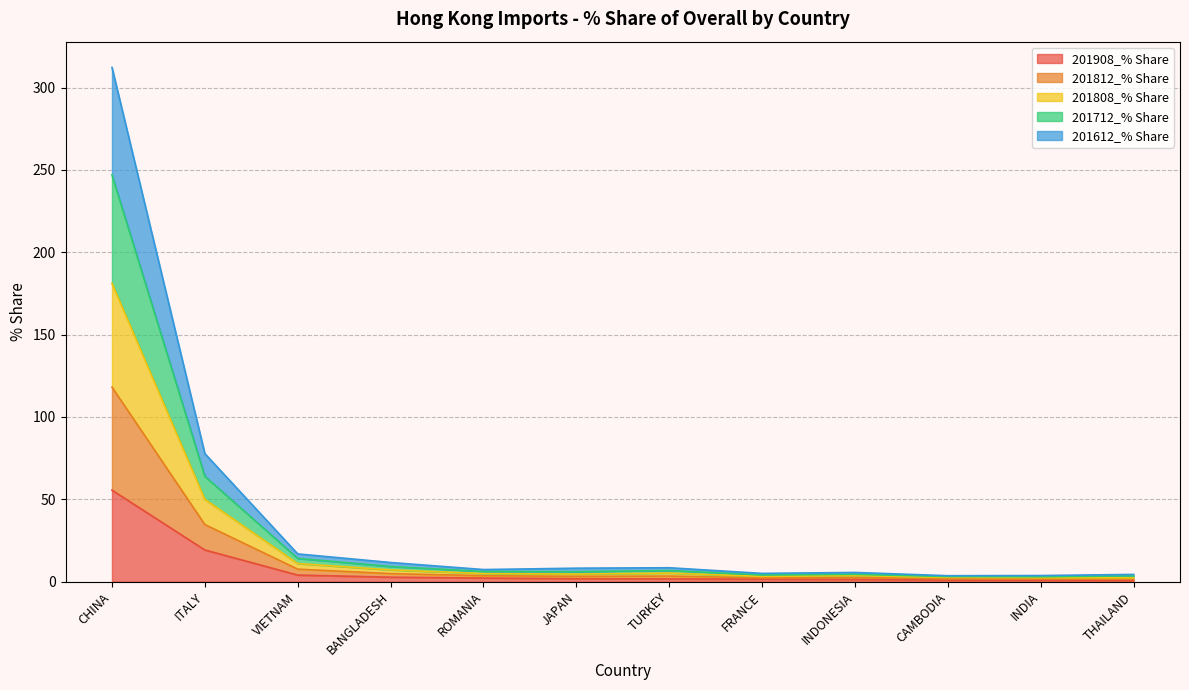

What value does the 201808_% Share series have at INDONESIA?

4.5